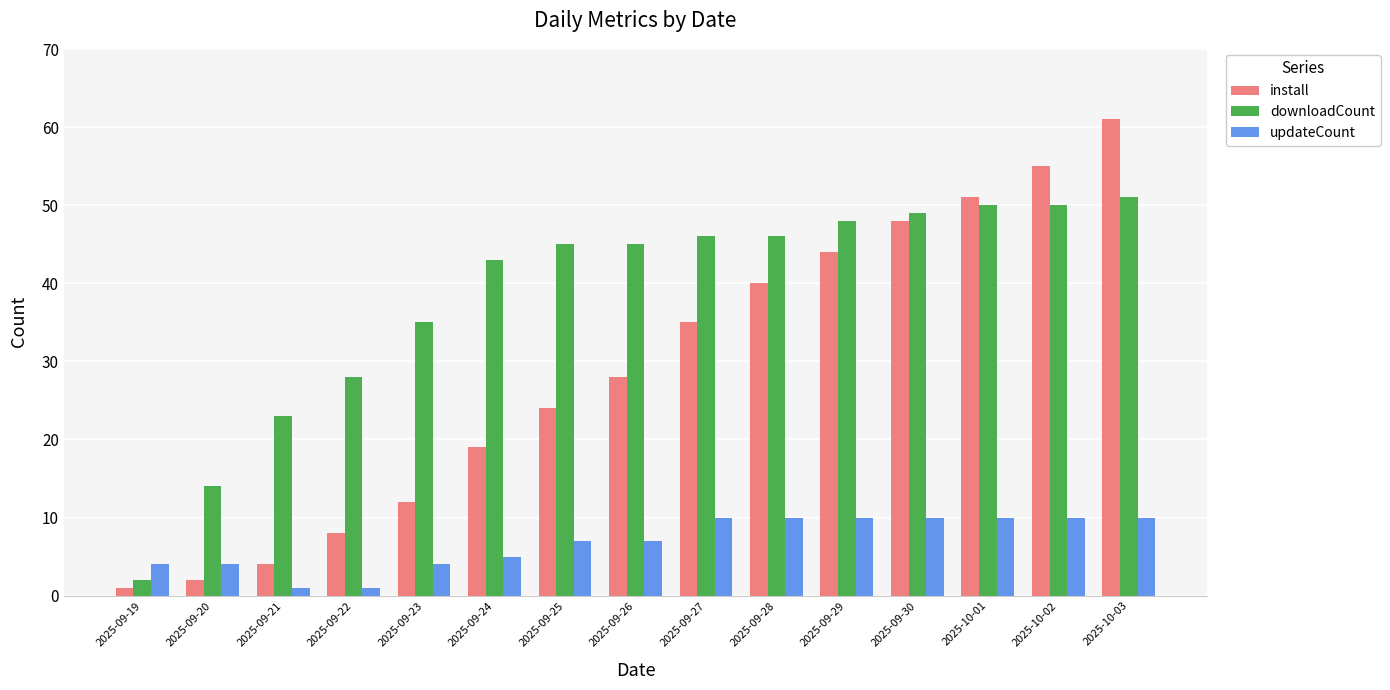

At which label is install closest to 31?

2025-09-26